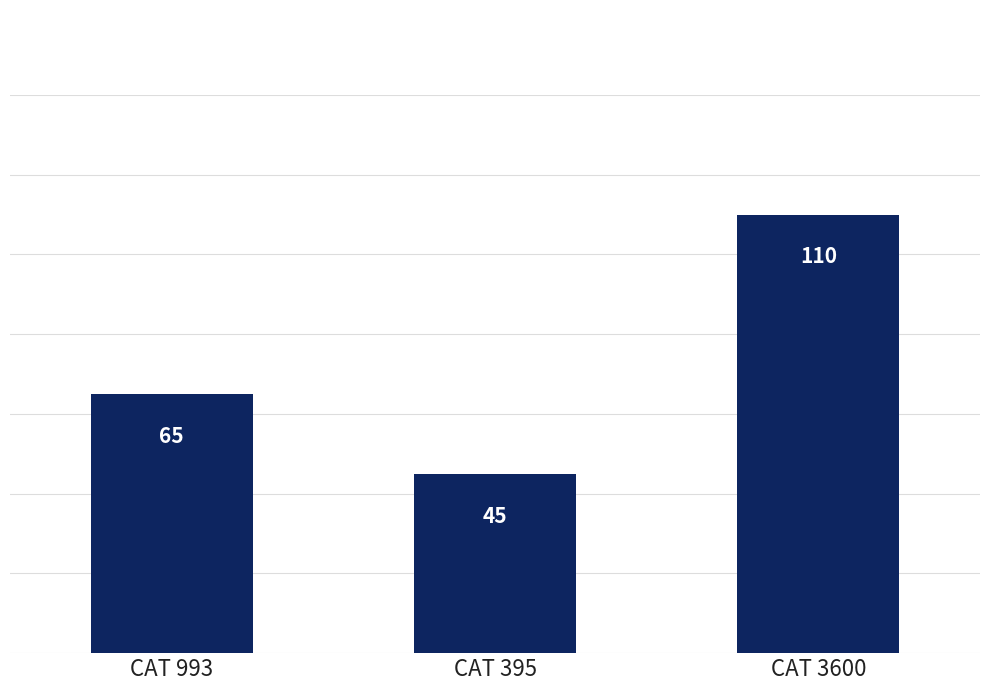

Which label corresponds to the smallest value in the chart?

CAT 395